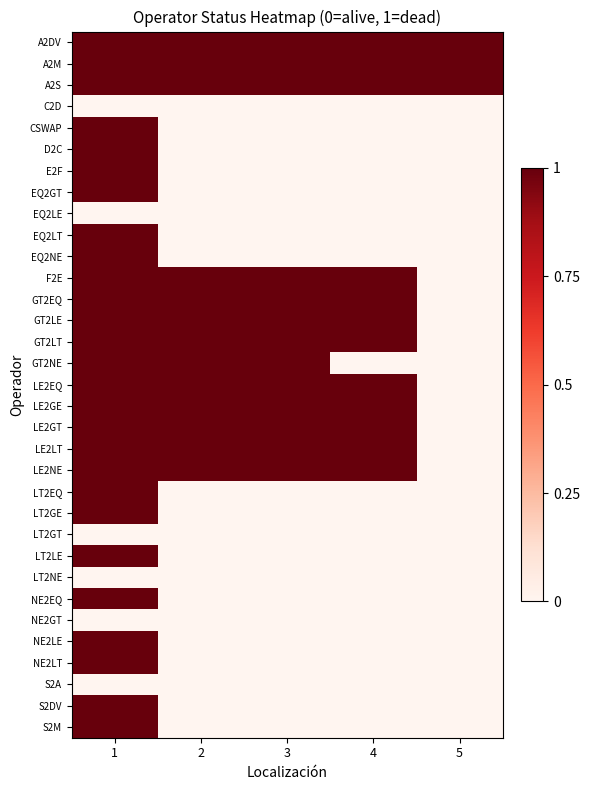

Between 2 and 4, which is larger?

2